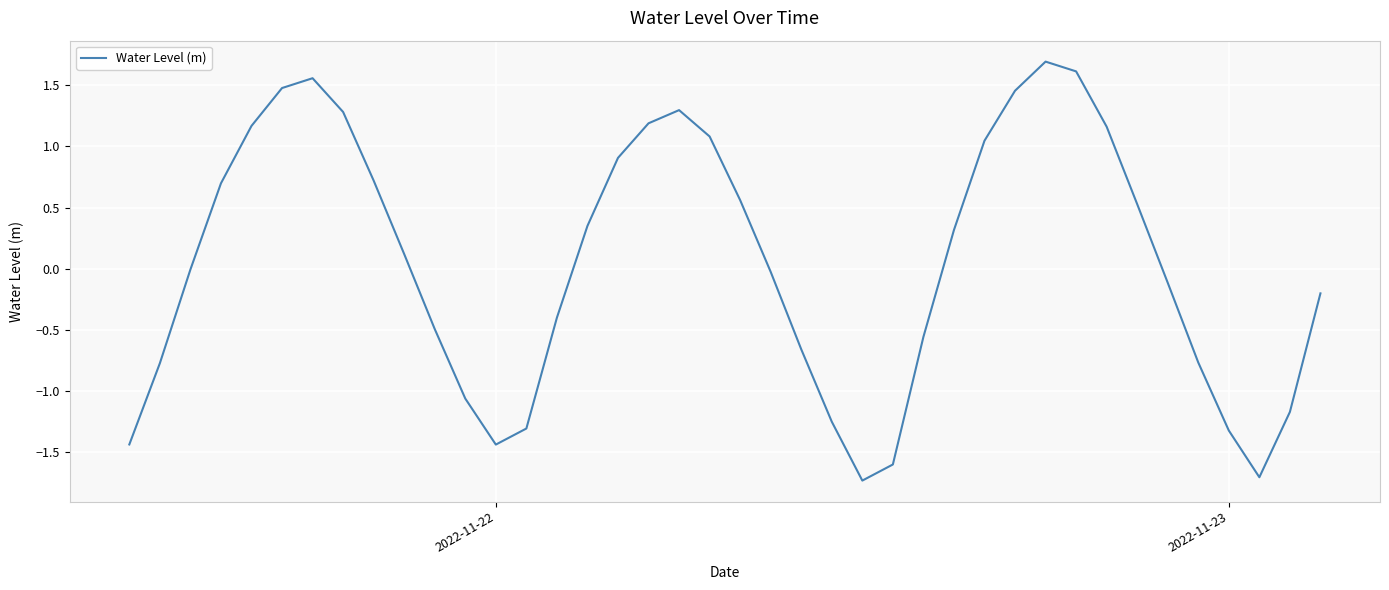

What is the greatest value displayed?

1.7